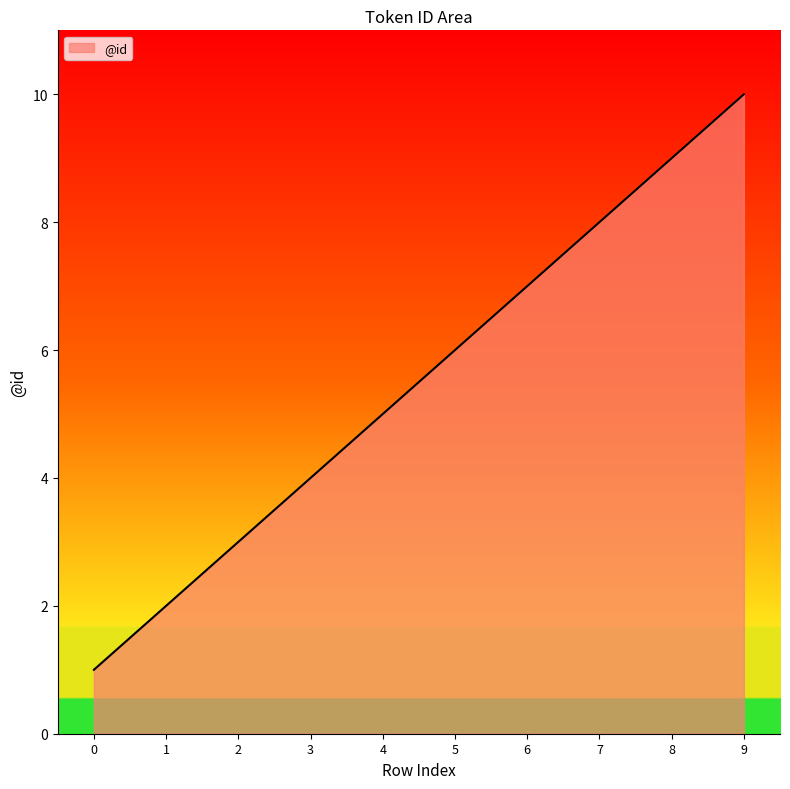

The value at 9 is 10. True or false?

True